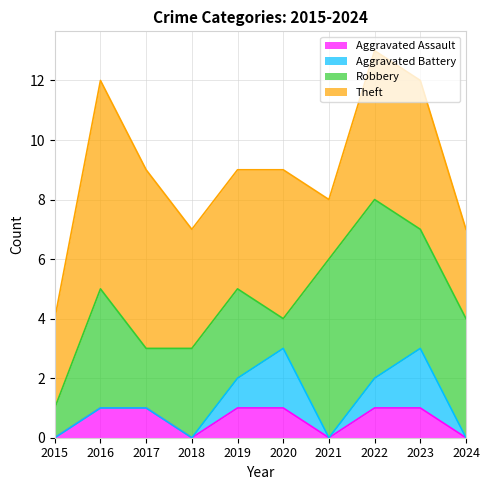

Which series has the largest total across all categories?

Theft